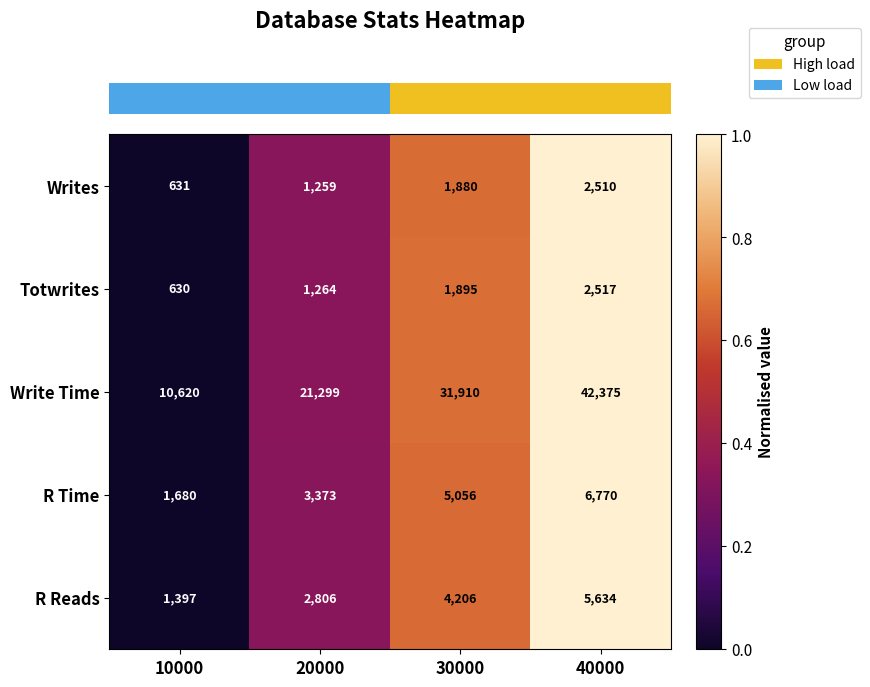

Reading left to right, extract all data points from this chart.

Writes: 631	1259	1880	2510
Totwrites: 630	1264	1895	2517
Write Time: 10620	21299	31910	42375
R Time: 1680	3373	5056	6770
R Reads: 1397	2806	4206	5634